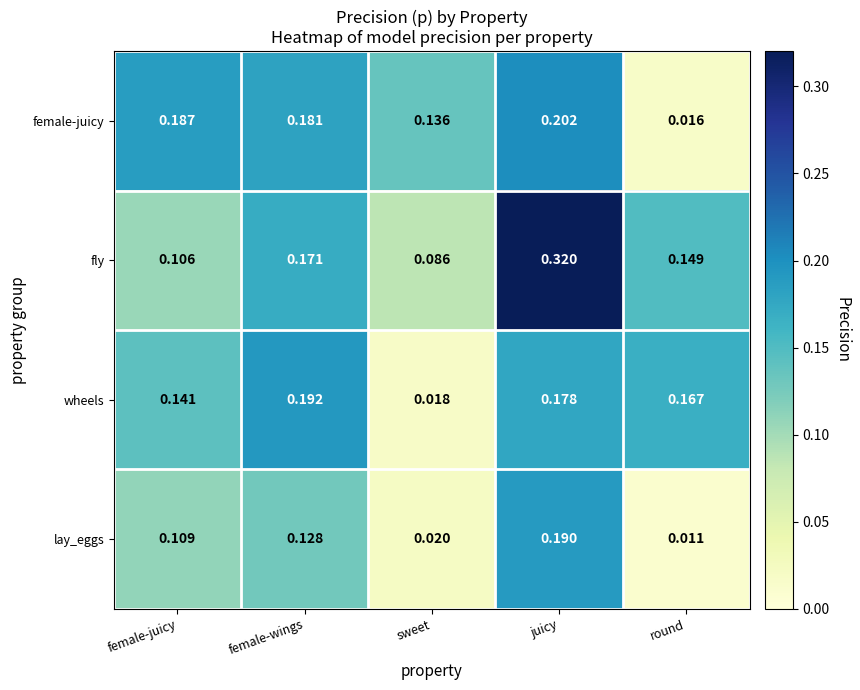

Rank the categories by lay_eggs value from highest to lowest.

juicy, female-wings, female-juicy, sweet, round